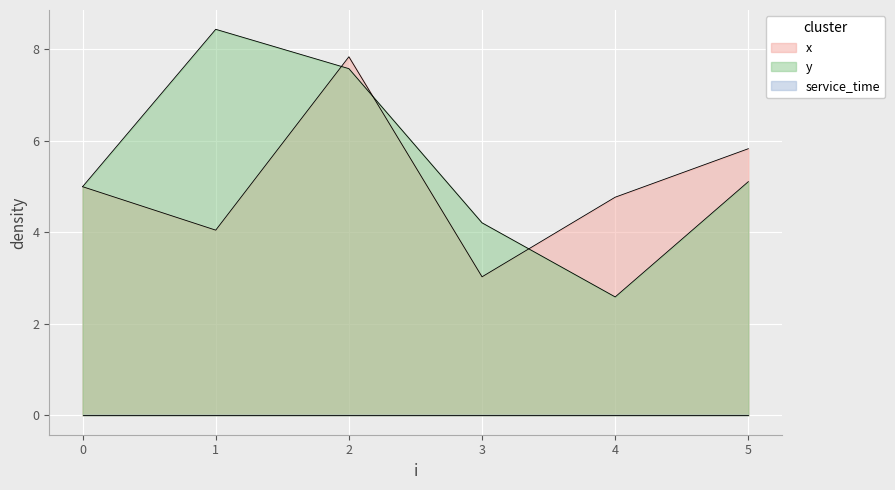

List the labels in order of y value, largest first.

1, 2, 5, 0, 3, 4